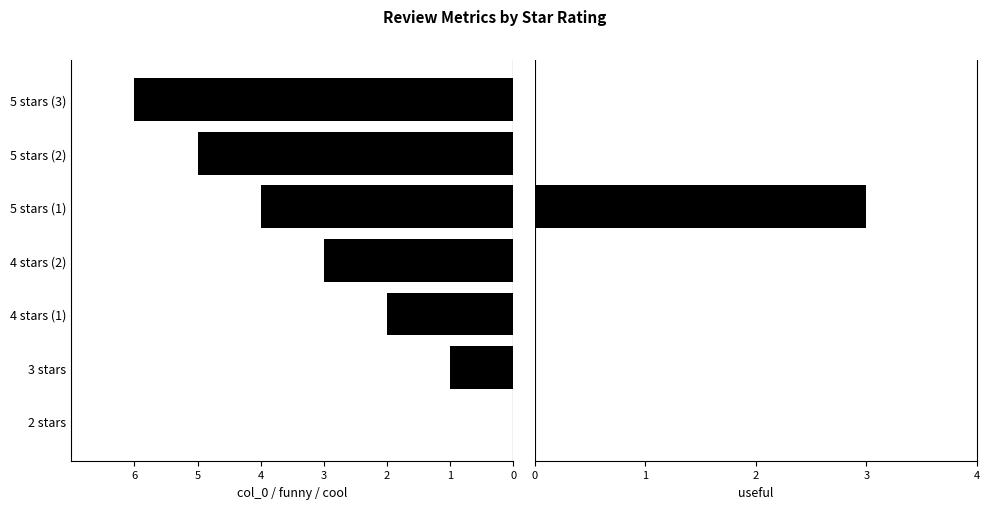

What are all the series names shown in the legend?

col_0, useful